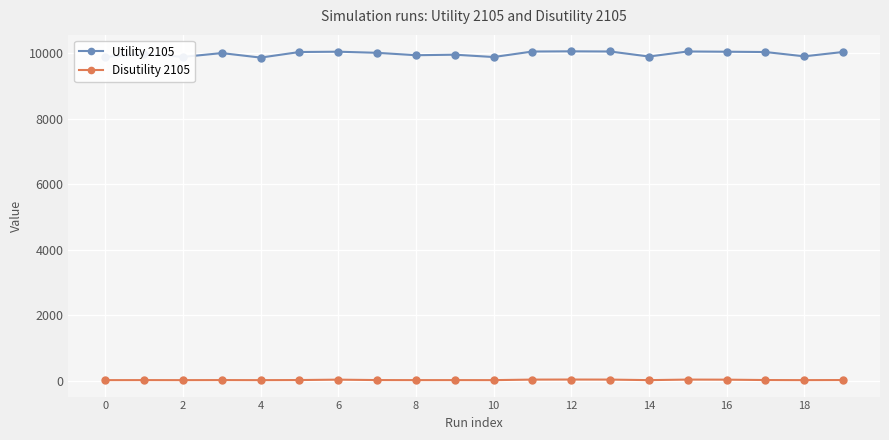

What is the minimum value shown in the chart?

15.0